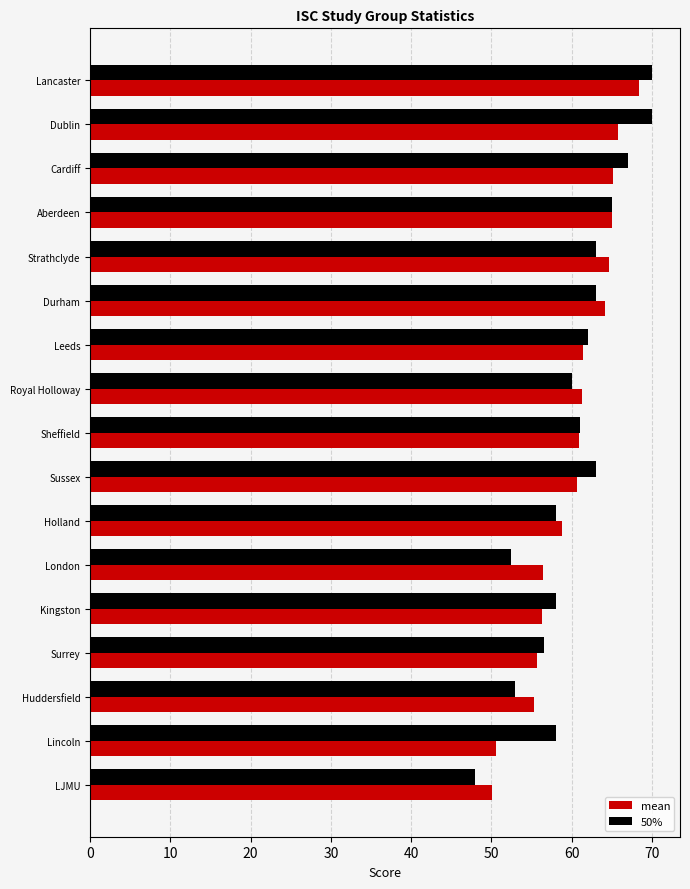

Which series has the largest range (max minus min)?

50%